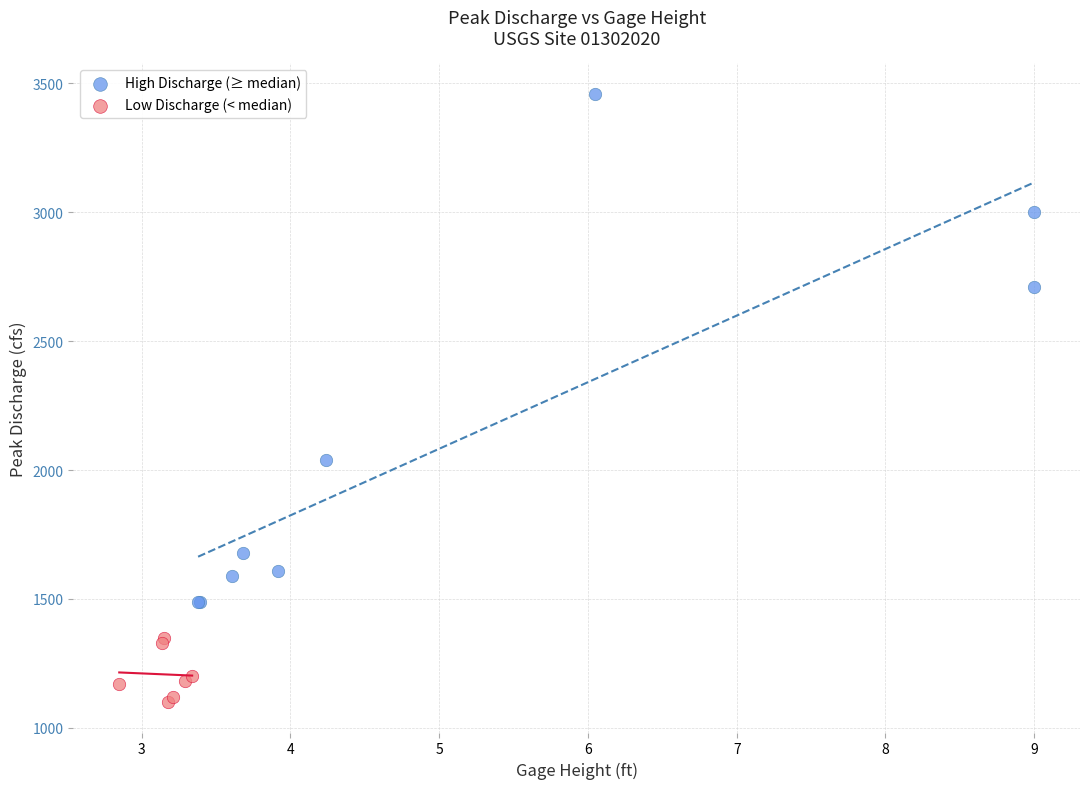

Which series contains the lowest Y value?

Low Discharge (< median)